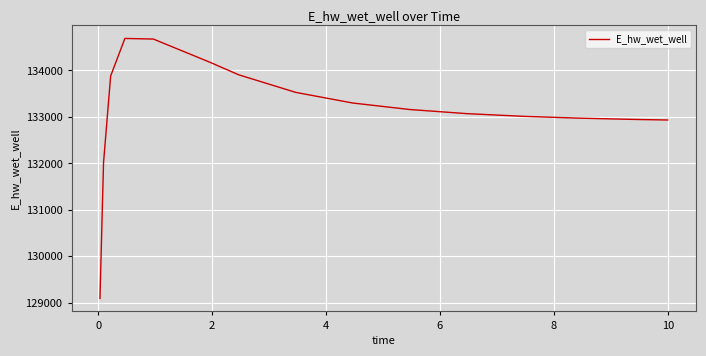

What is the smallest value displayed?

129093.4